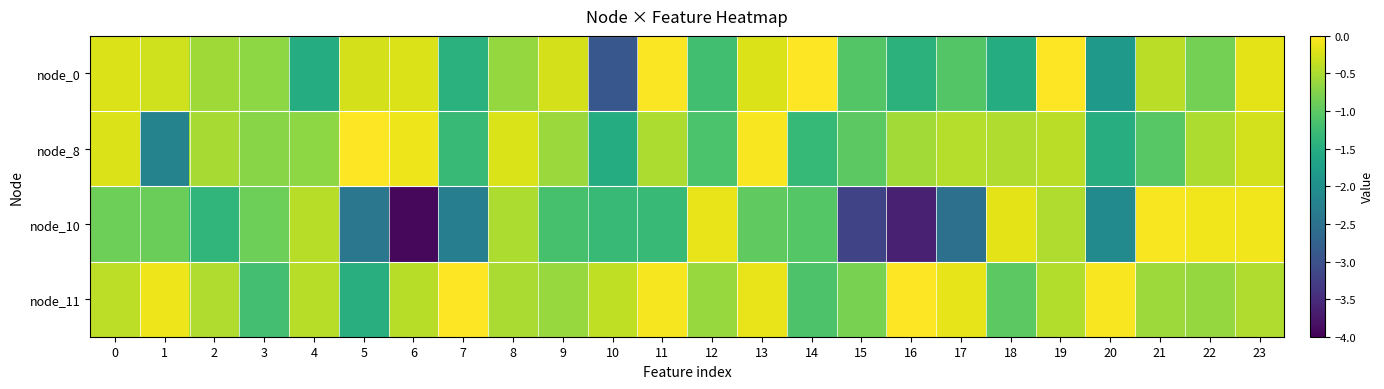

How many data points does each series have?

24